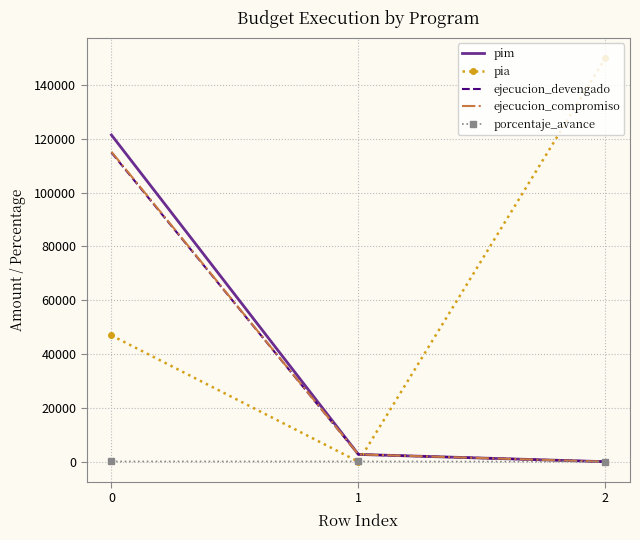

What is the difference between the maximum and minimum values in the ejecucion_devengado series?

114890.0